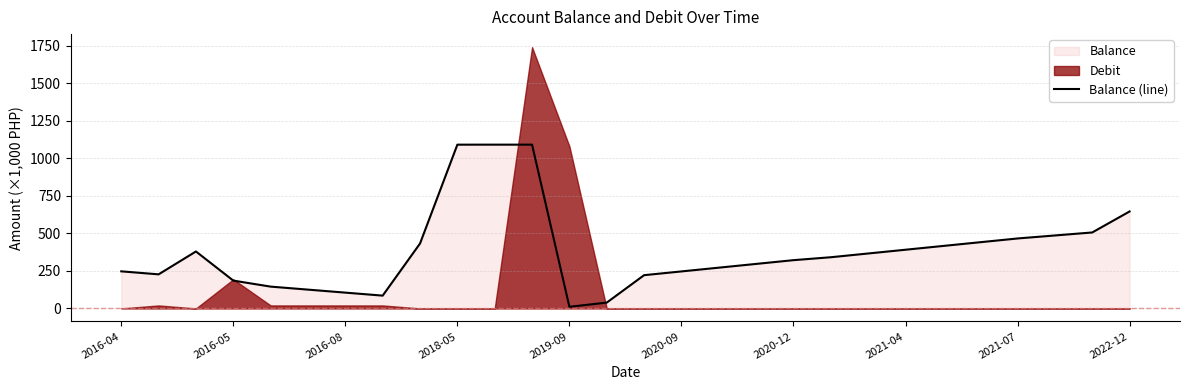

What is the change in value from 12 to 14?

+210.7